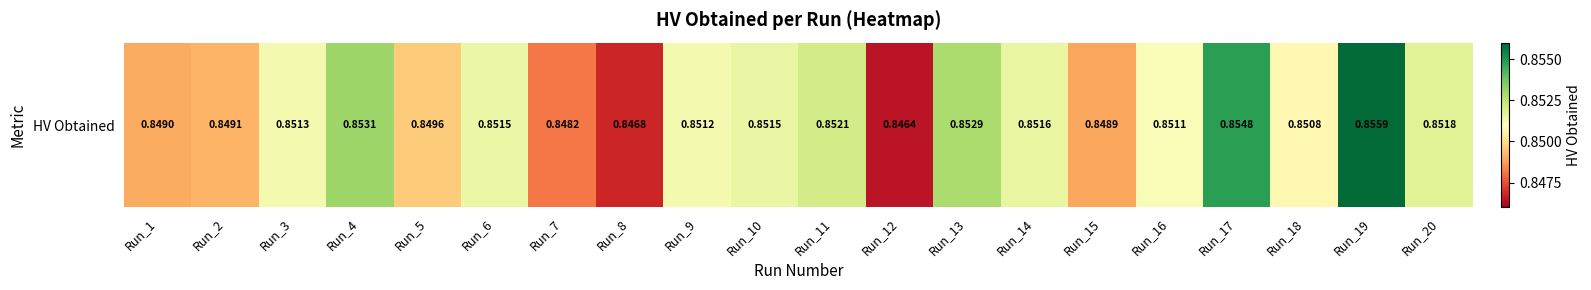

Which label corresponds to the largest value in the chart?

Run_19